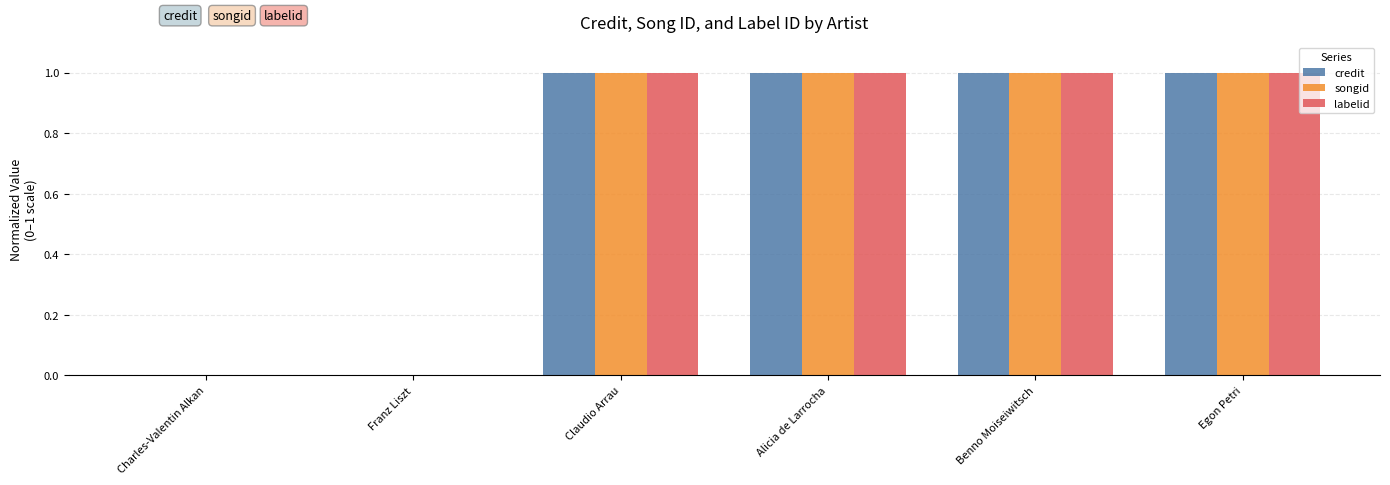

What is the total value across all series at Benno Moiseiwitsch?

3.0